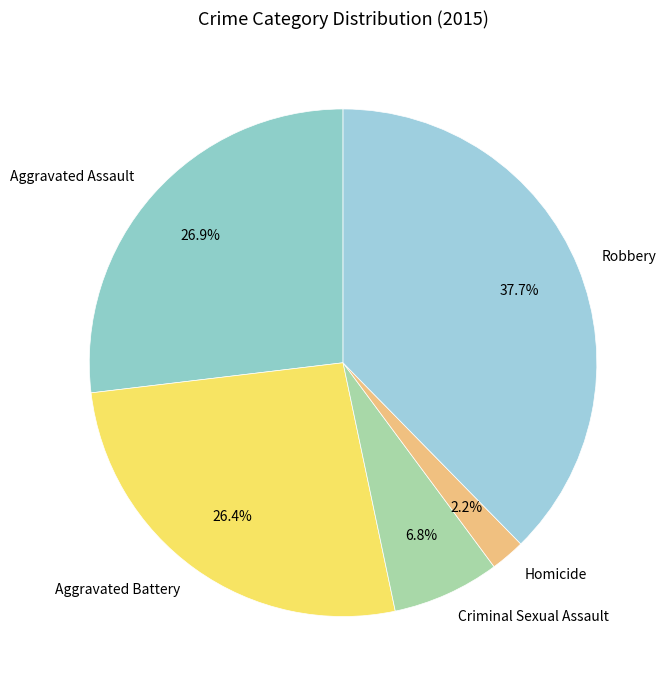

Does Aggravated Assault account for over 50% of the chart?

No